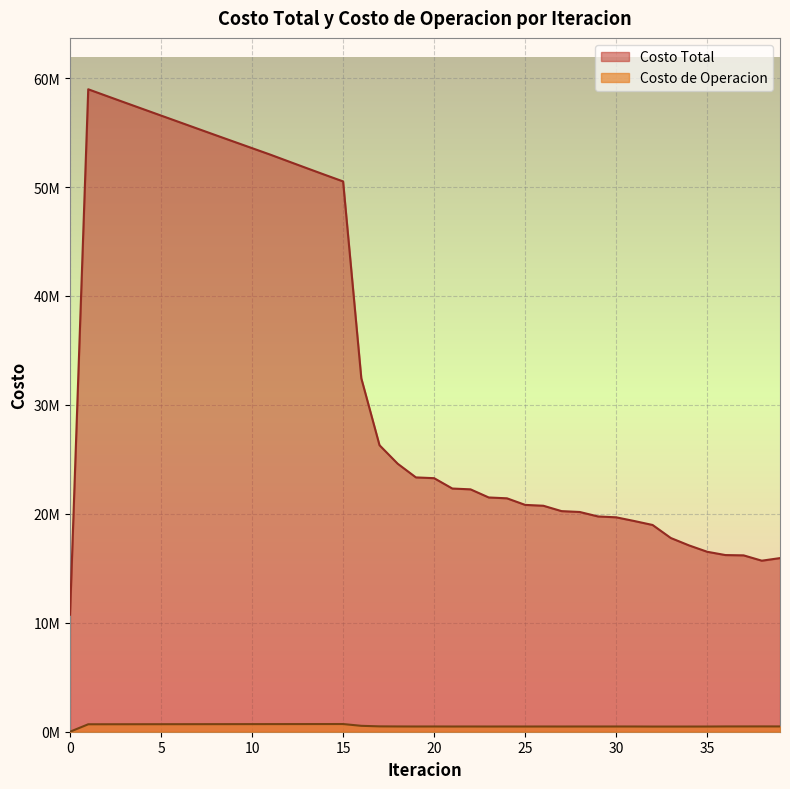

Which has a higher value, 33 or 8?

8